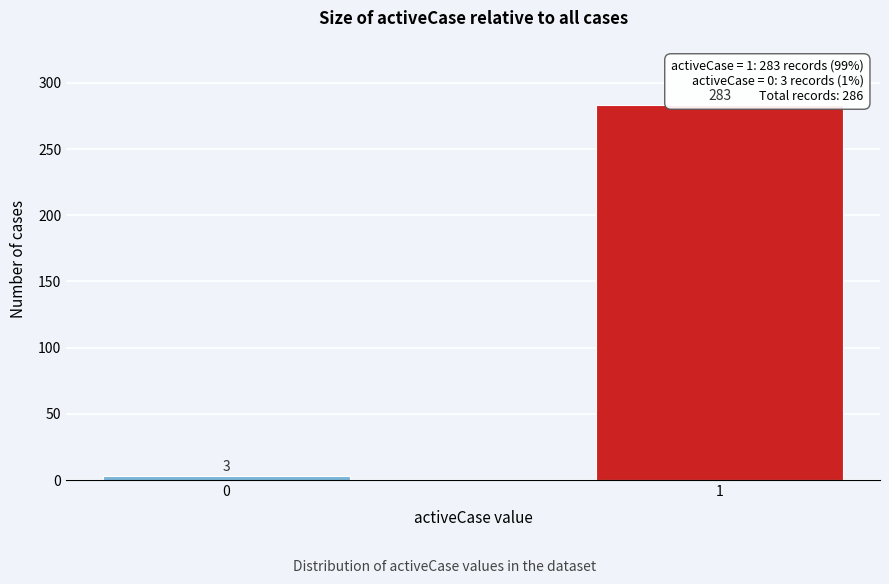

Reading left to right, extract all data points from this chart.

3	283